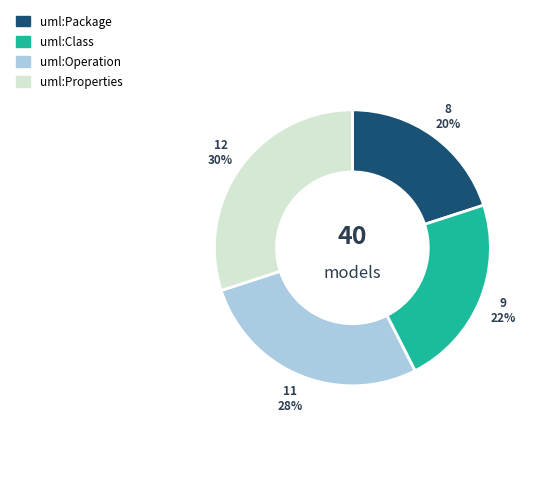

Rank the categories by value from lowest to highest.

uml:Package, uml:Class, uml:Operation, uml:Properties